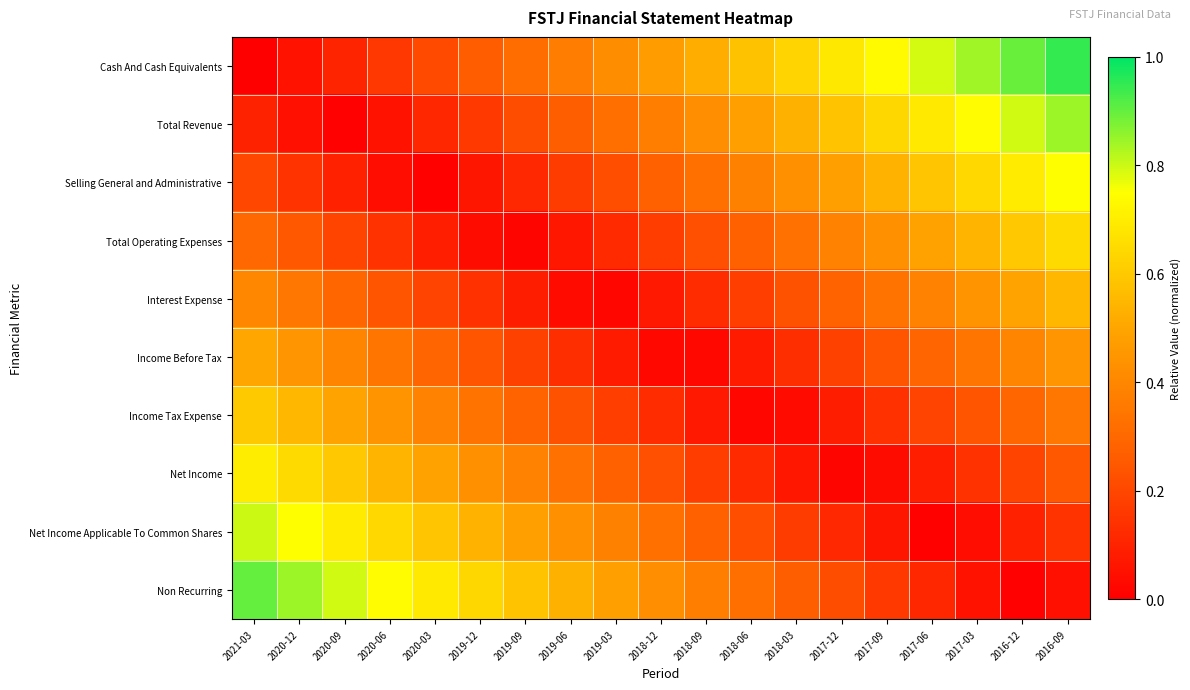

Count the number of categories in the chart.

19